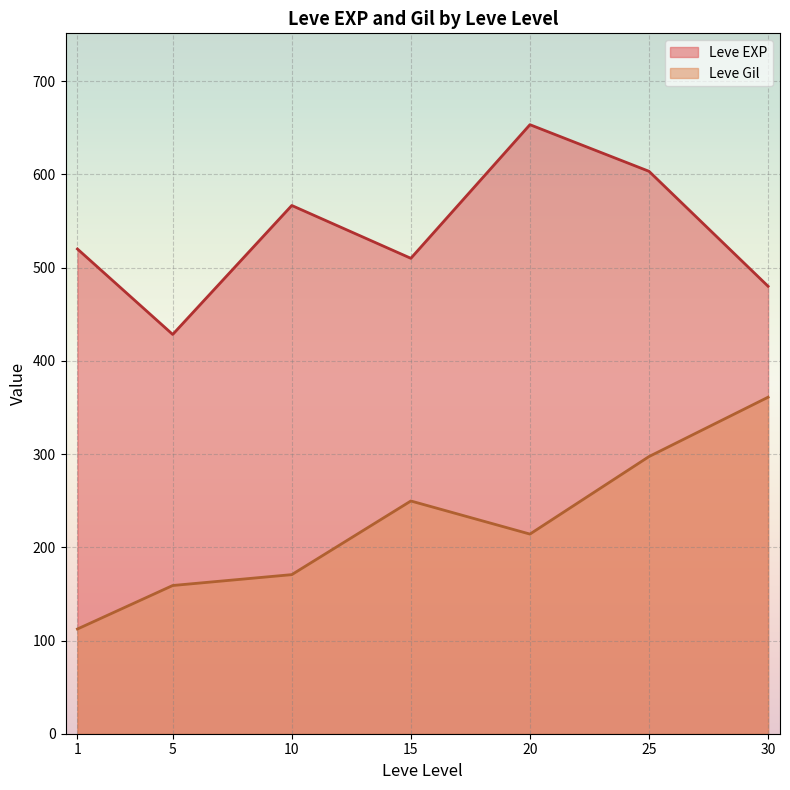

Rank the series at 22 from highest to lowest value.

Leve EXP, Leve Gil